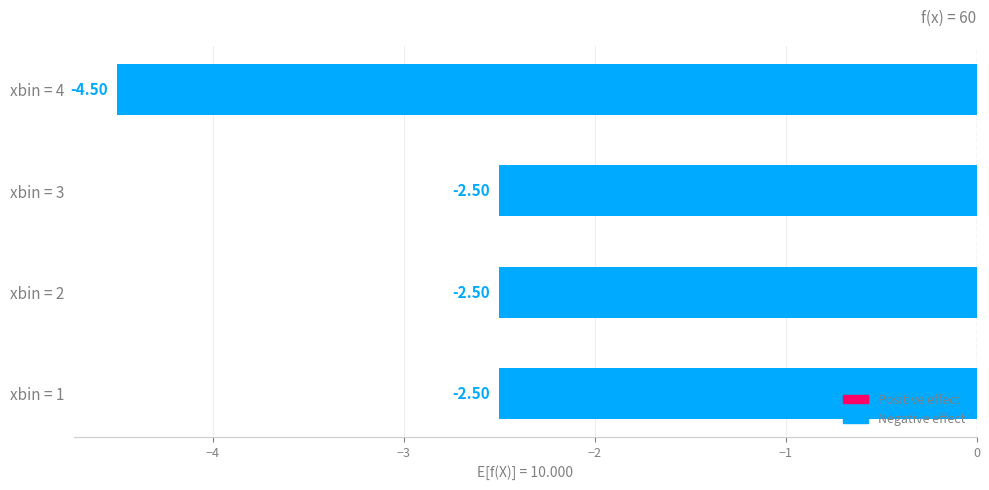

What is the sum of all values?

-12.0